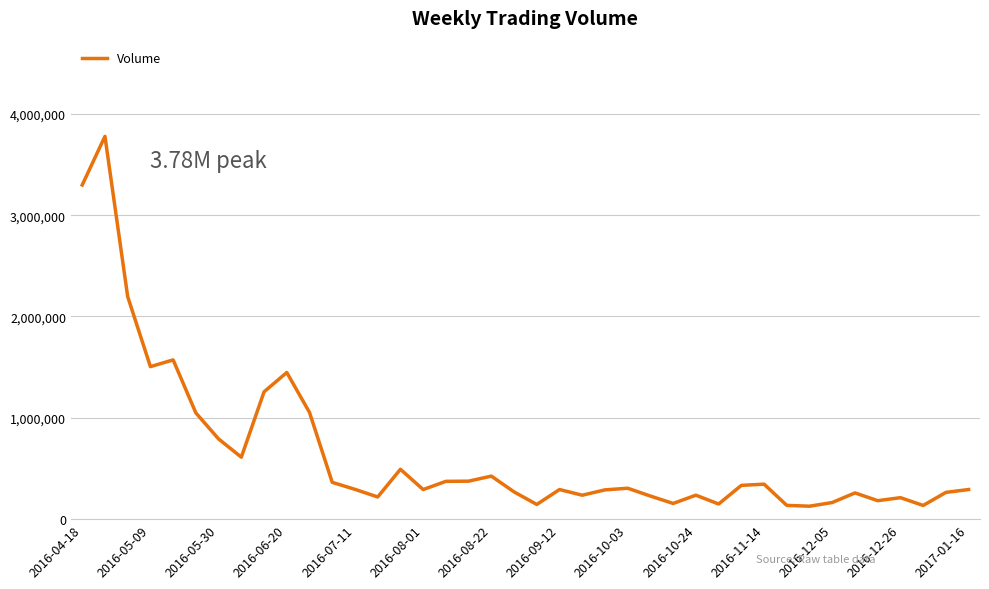

What is the difference between the maximum and minimum values?

3649700